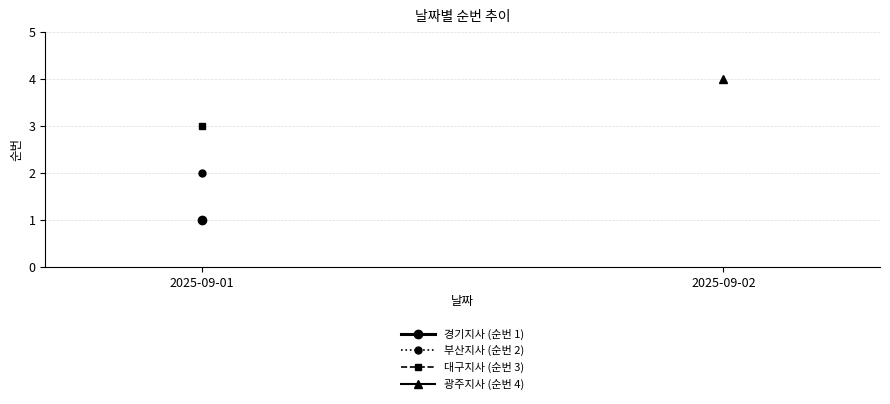

What is the minimum value for 부산지사 (순번 2)?

2